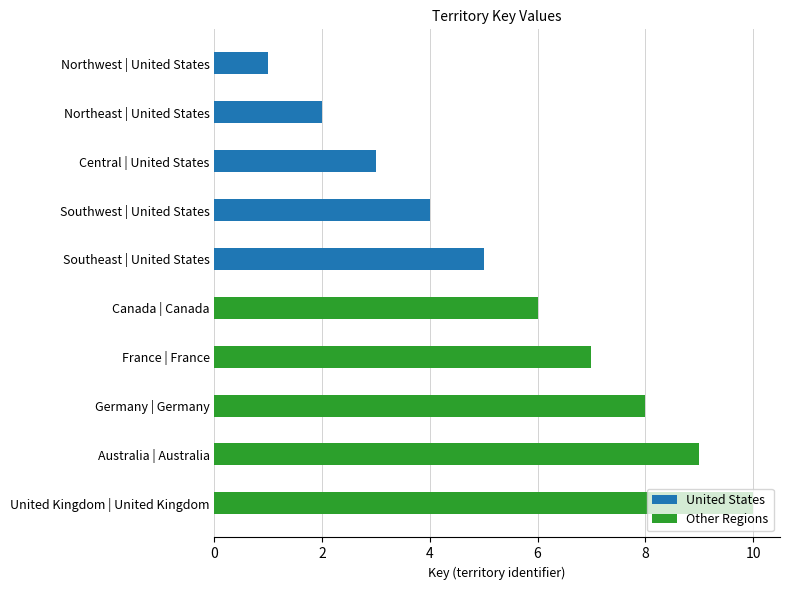

What is the sum of all Other Regions values?

40